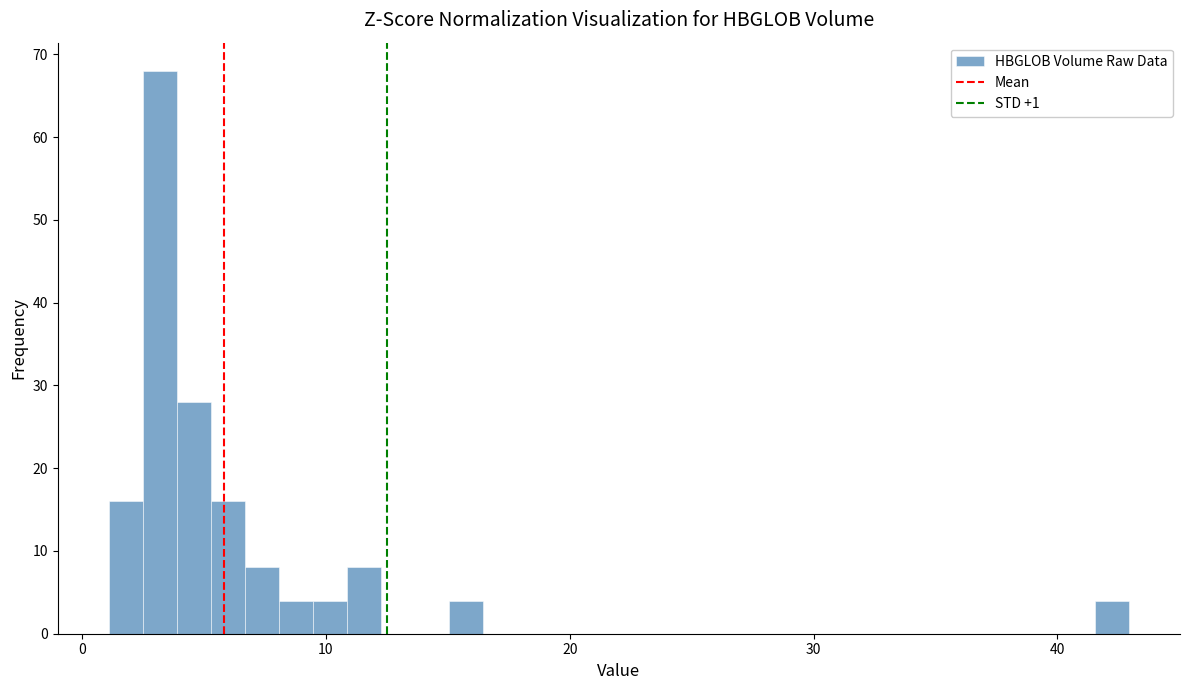

Around what value on the x-axis is the tallest bar? Give the approximate position of its centre, as read against the axis.

3